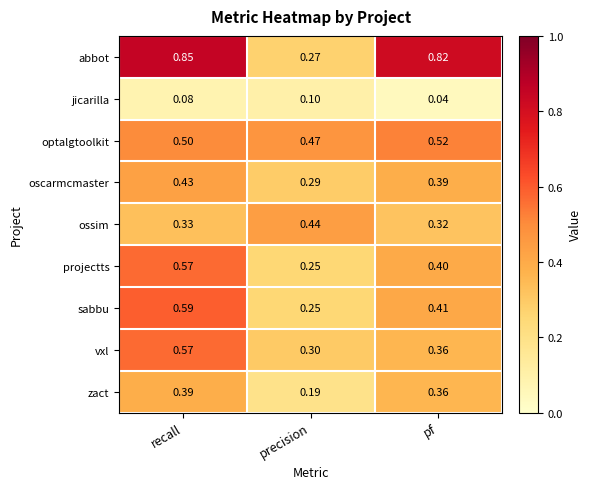

Which series has the largest total across all categories?

abbot